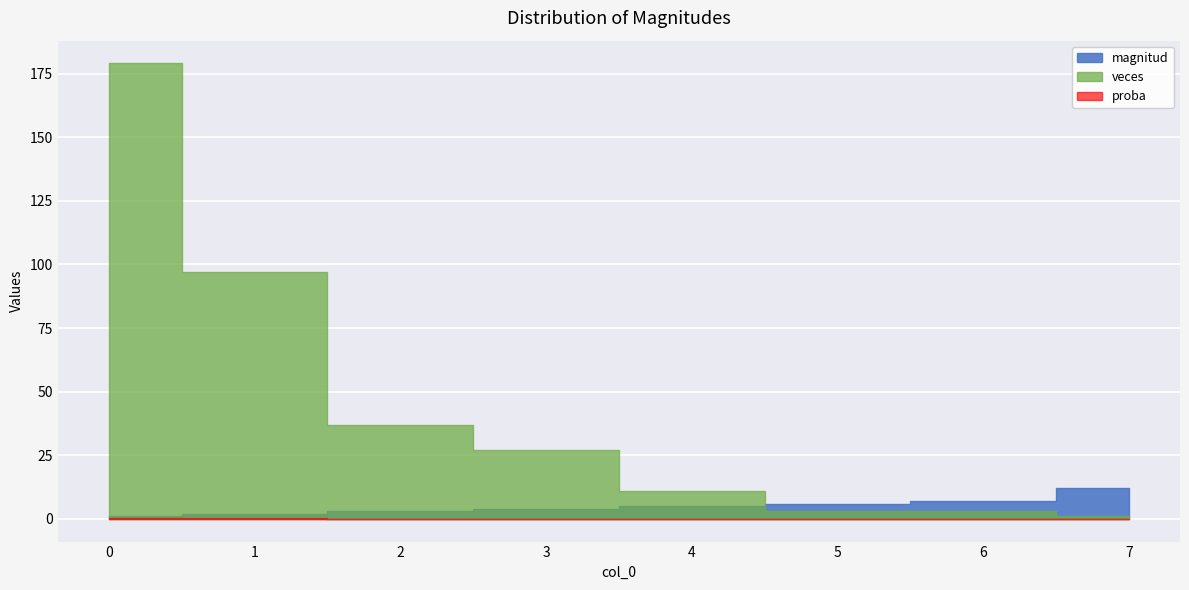

Read the magnitud value at 7.

12.0